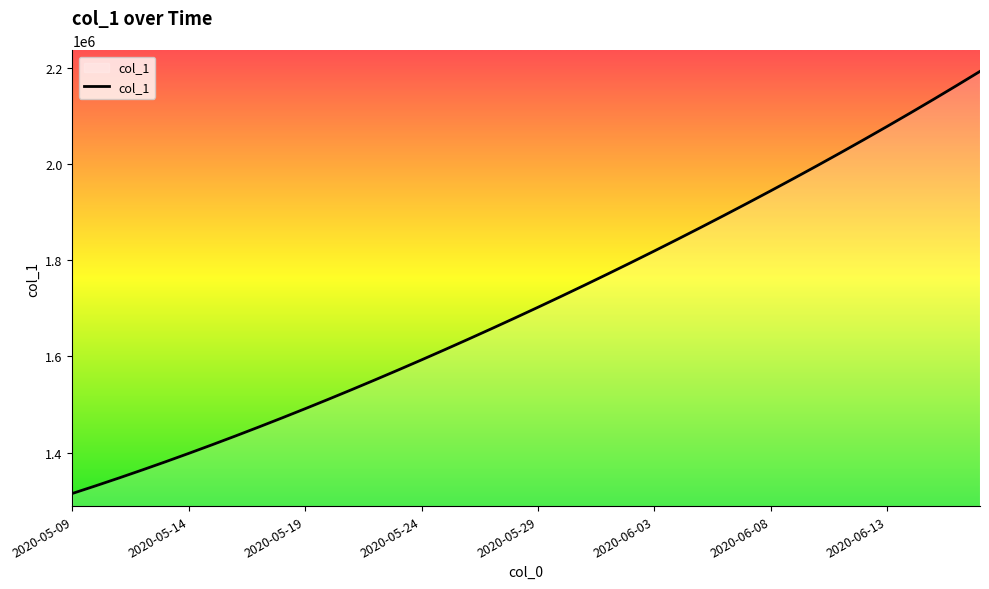

What is the difference between the maximum and minimum values?

877084.2